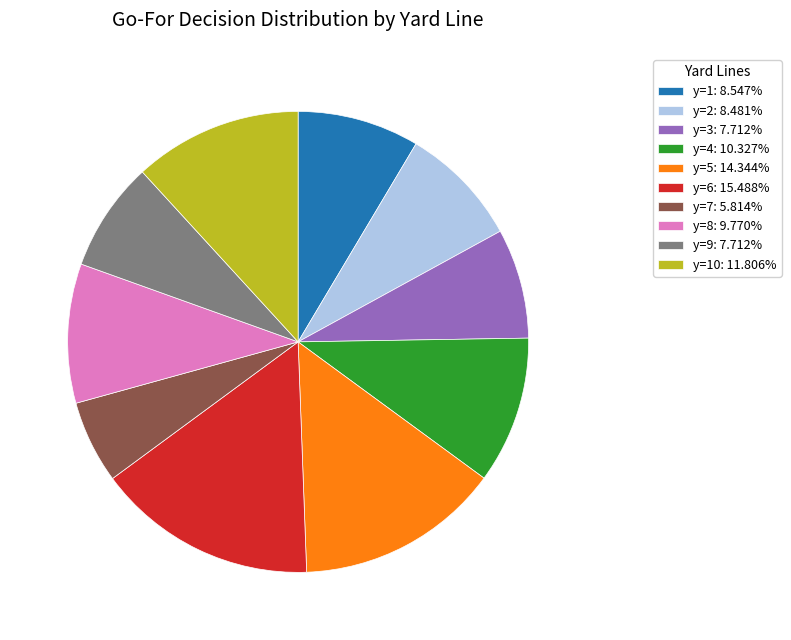

Is the sum of y=8: 9.770% and y=7: 5.814% greater than half?

No